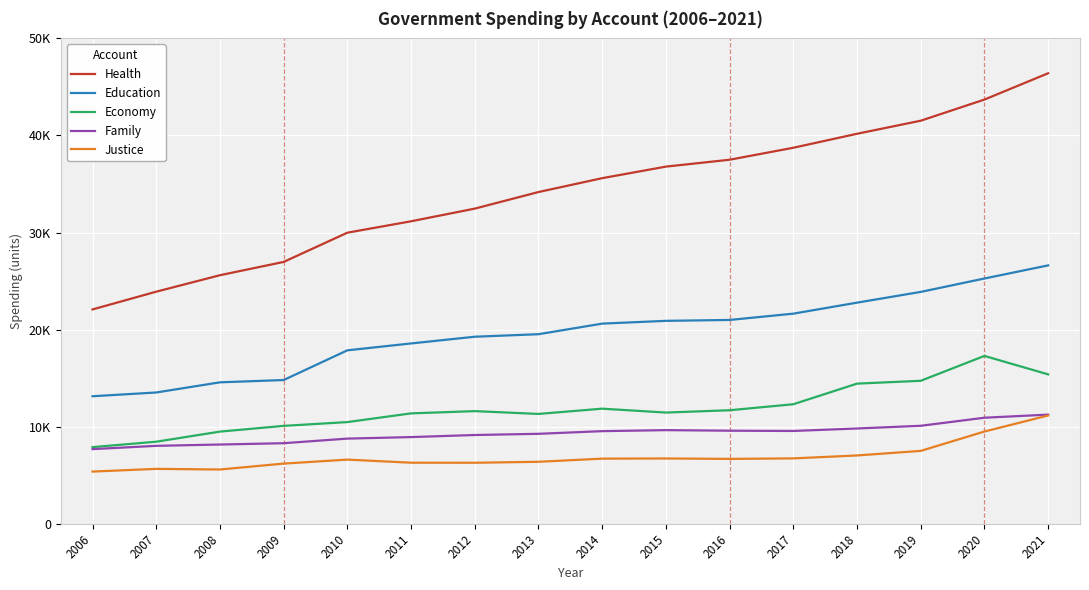

Reading left to right, what are all the values shown in this chart?

Health: 22081	23909	25606	26975	29986	31161	32466	34174	35602	36793	37501	38735	40176	41522	43699	46409
Education: 13139	13526	14572	14809	17869	18578	19270	19528	20620	20905	20997	21646	22780	23887	25267	26619
Economy: 7896	8455	9496	10087	10477	11374	11606	11316	11859	11458	11697	12315	14438	14730	17293	15391
Family: 7690	8030	8166	8301	8775	8932	9146	9269	9543	9647	9589	9562	9816	10095	10926	11246
Justice: 5379	5657	5592	6201	6611	6292	6287	6386	6712	6728	6686	6737	7039	7510	9503	11156